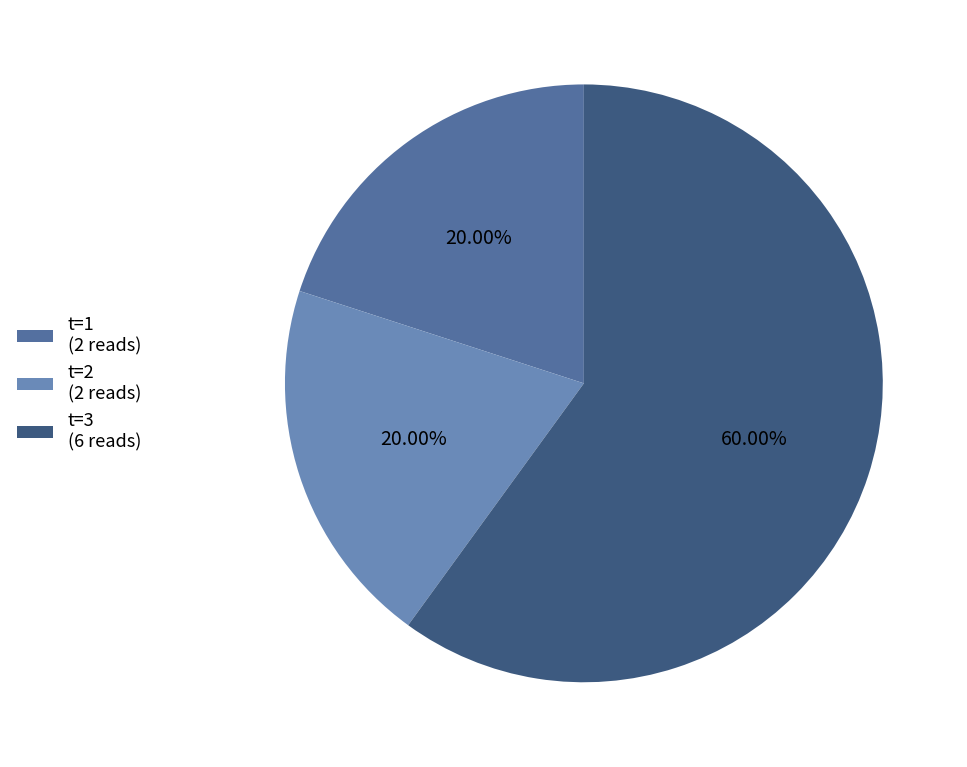

Combined, do t=3 (6 reads) and t=2 (2 reads) account for over 50%?

Yes